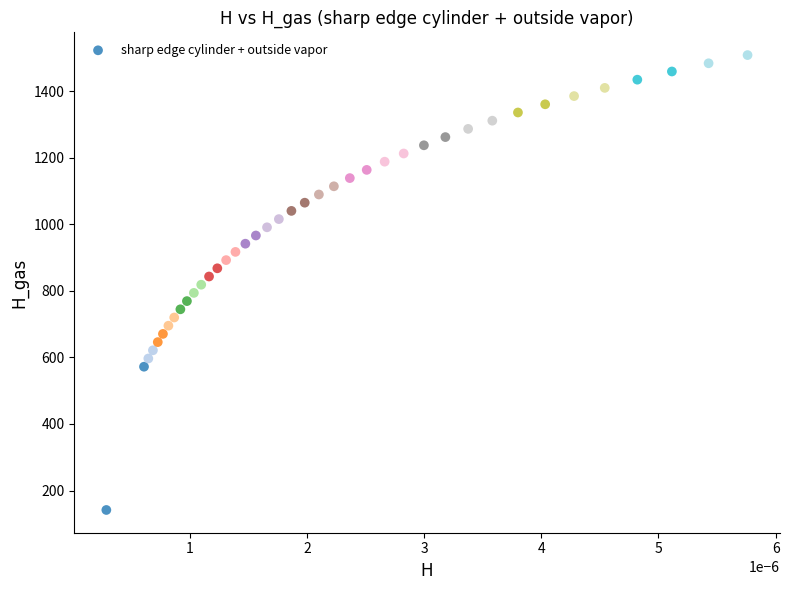

What is the range of Y values (max minus min)?

1366.5